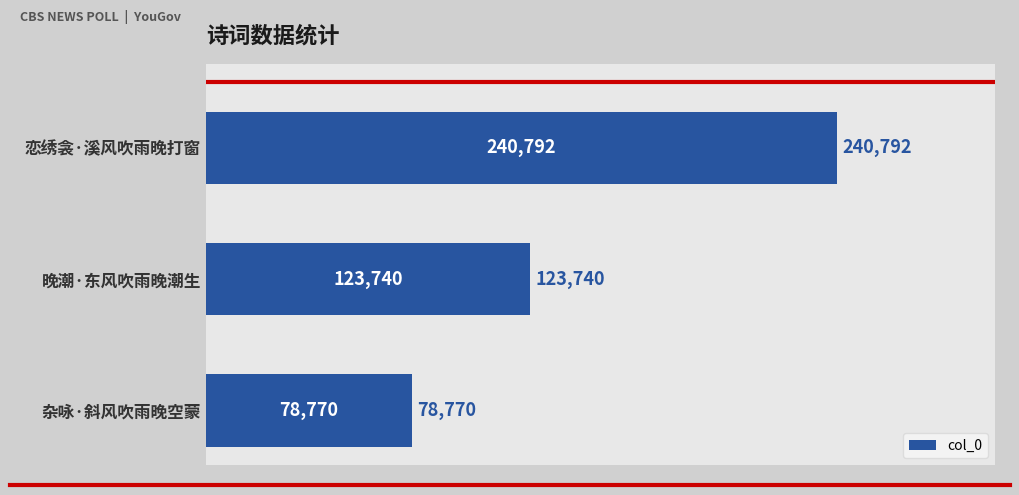

What is the change in value from 恋绣衾·溪风吹雨晚打窗 to 晚潮·东风吹雨晚潮生?

-117052